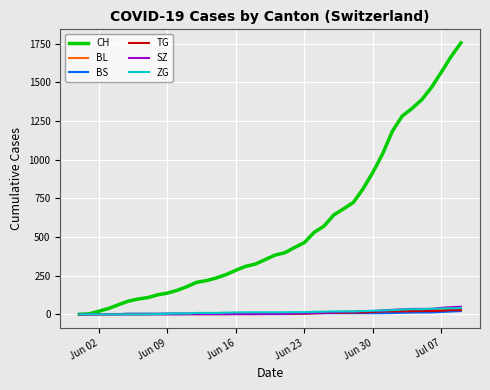

What is the maximum value shown in the chart?

1755